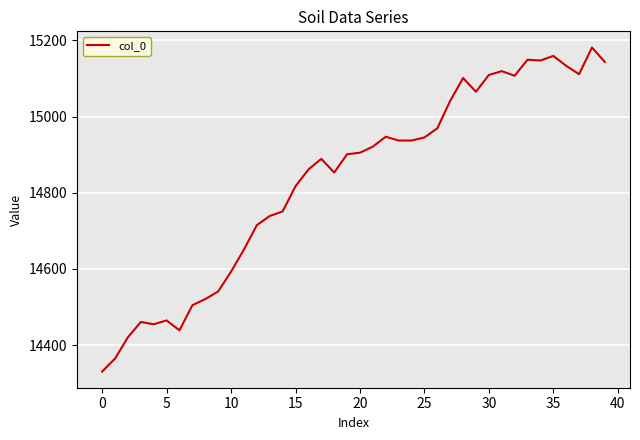

What is the maximum value shown in the chart?

15181